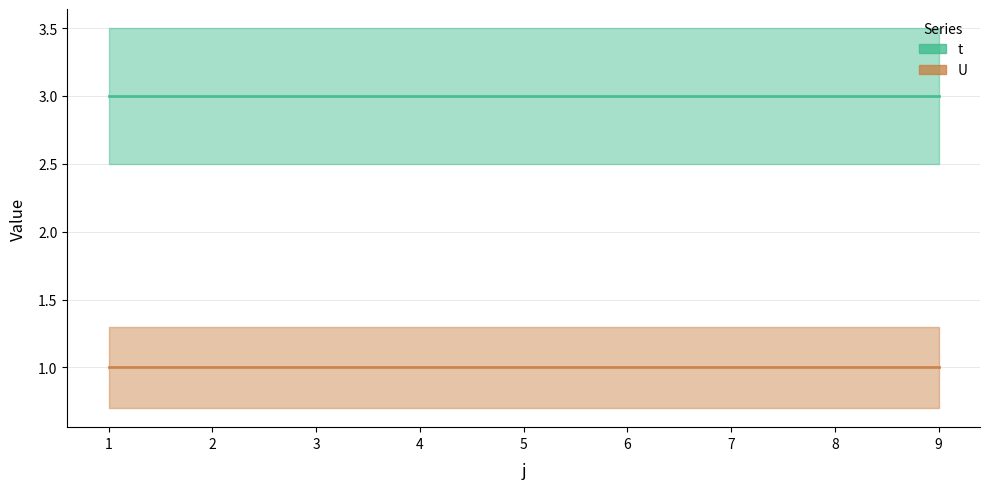

At 1, list the series in order from smallest to largest.

U, t